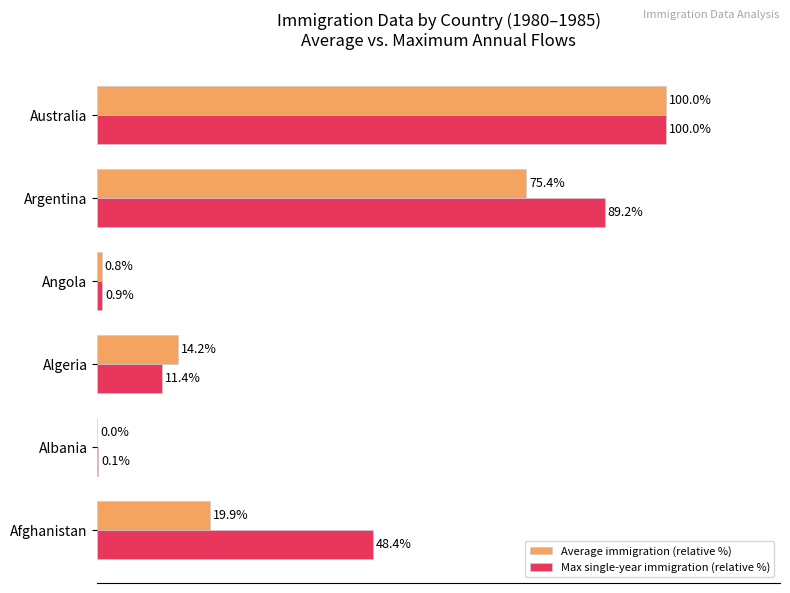

At which category is the sum across all series the highest?

Australia